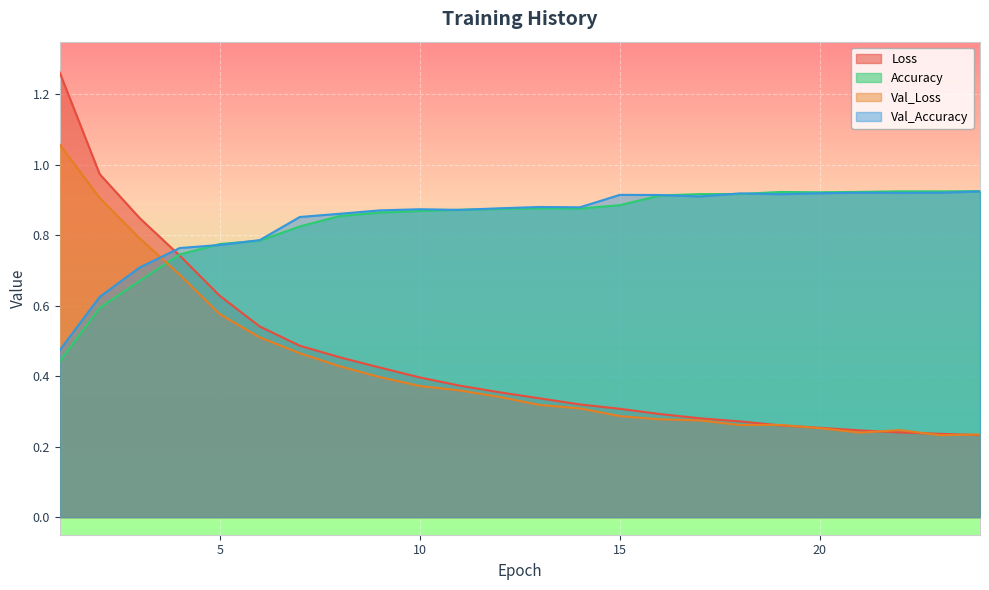

True or false: Loss has a value of 0.3 at 18.

True